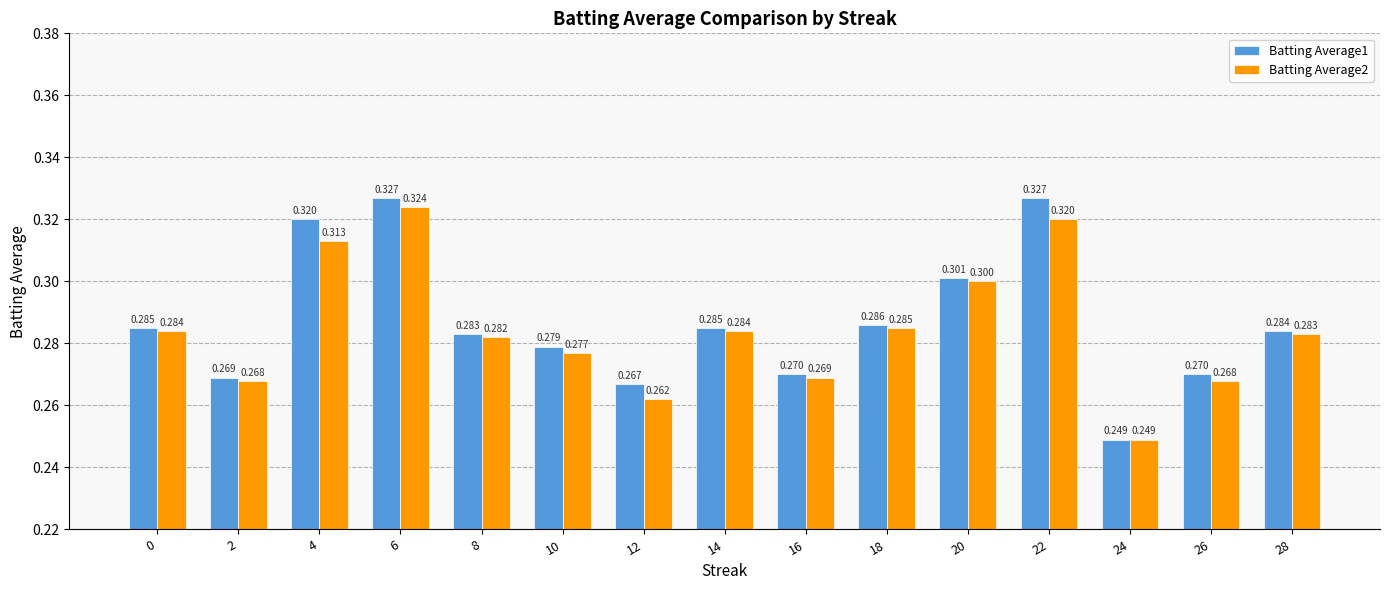

Is the value of Batting Average2 at 6 greater than the value of Batting Average1 at 20?

Yes